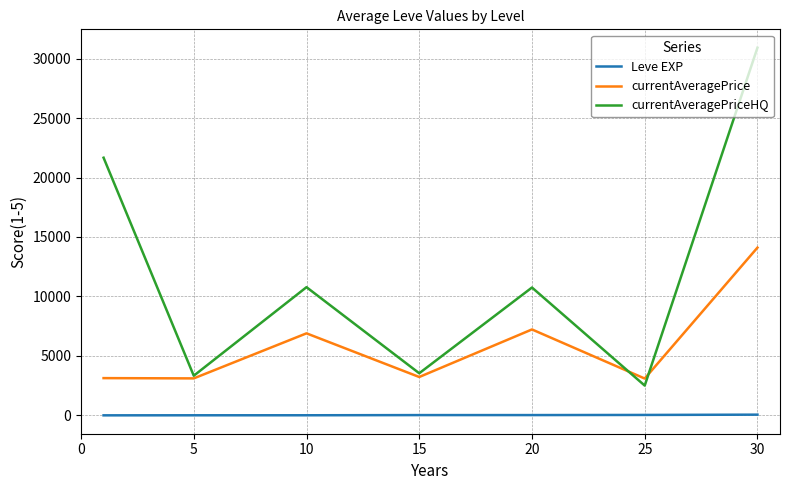

What is the highest value of the currentAveragePriceHQ series?

30916.5